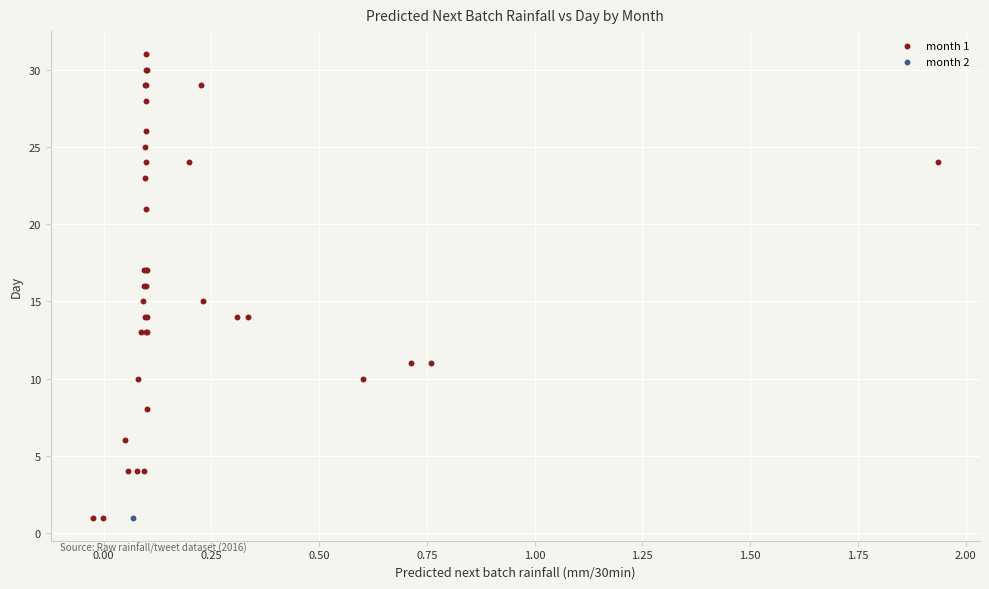

What are all the series names shown in the legend?

month 1, month 2